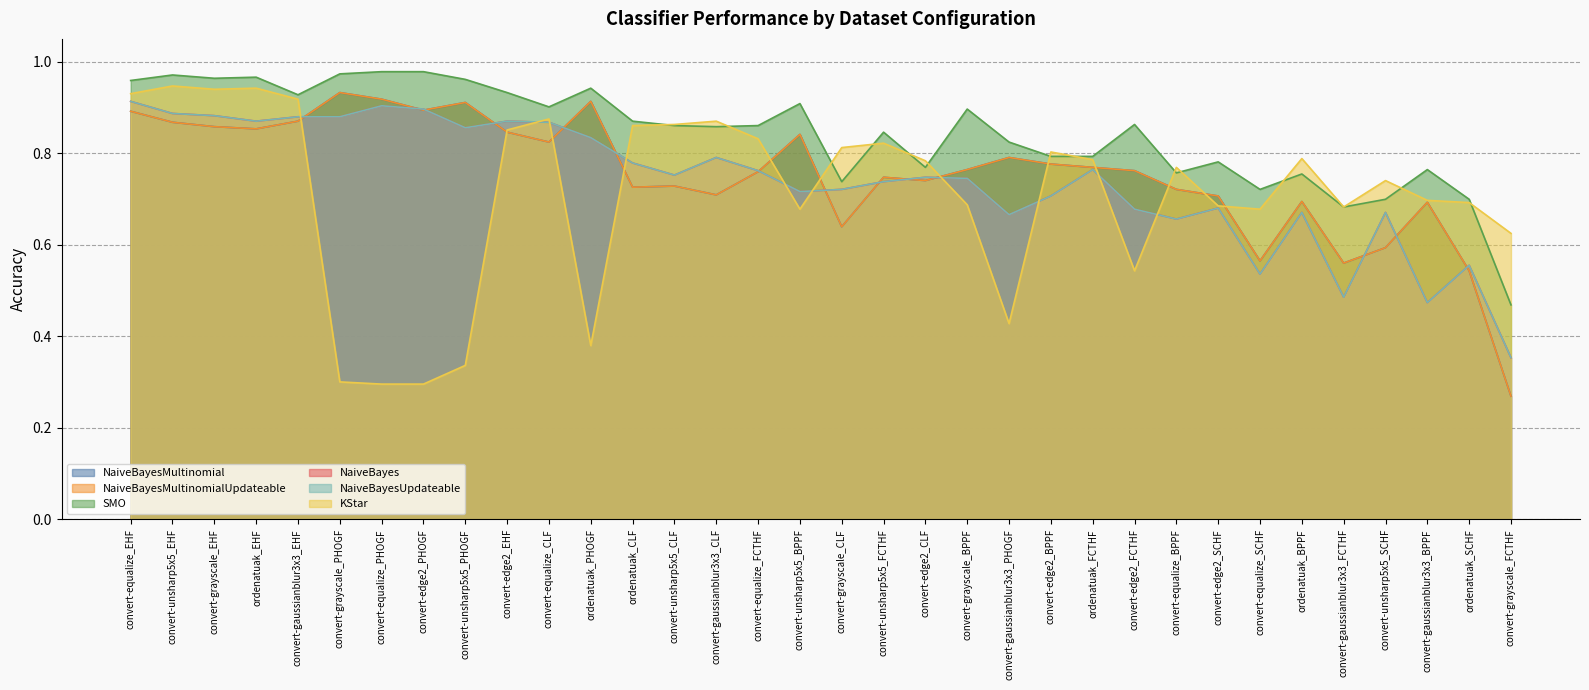

What is the minimum value shown in the chart?

0.3